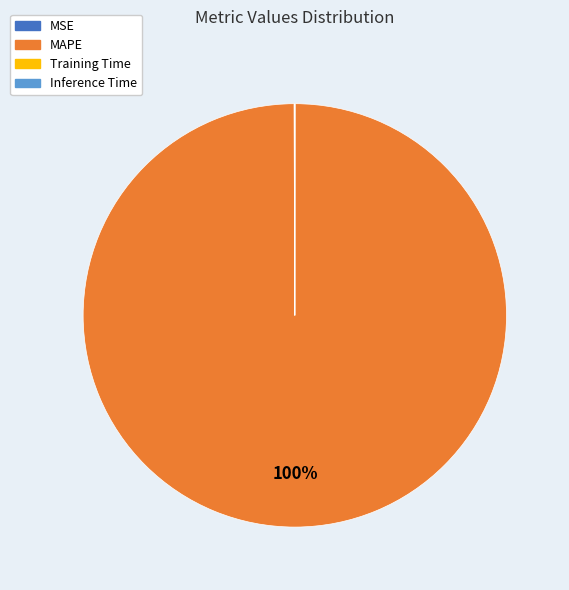

To the nearest percent, what is the average slice percentage?

25%